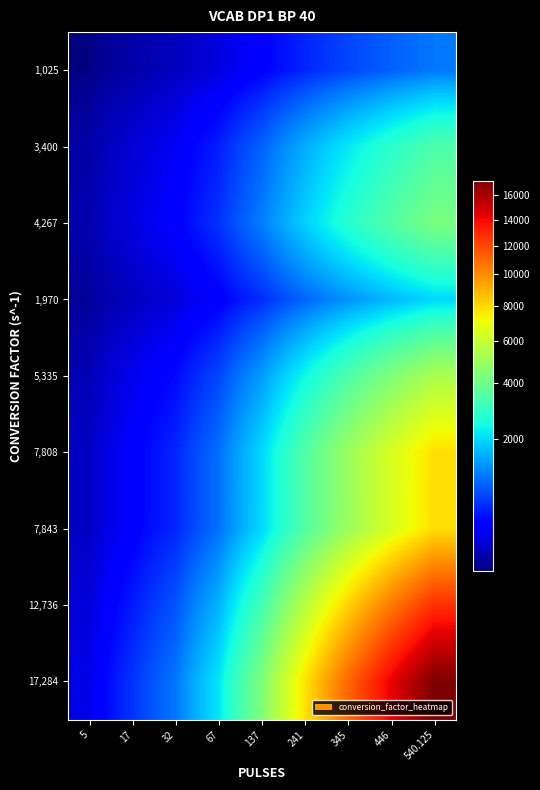

At 241, list the series in order from smallest to largest.

1,025, 1,970, 3,400, 4,267, 5,335, 7,808, 7,843, 12,736, 17,284